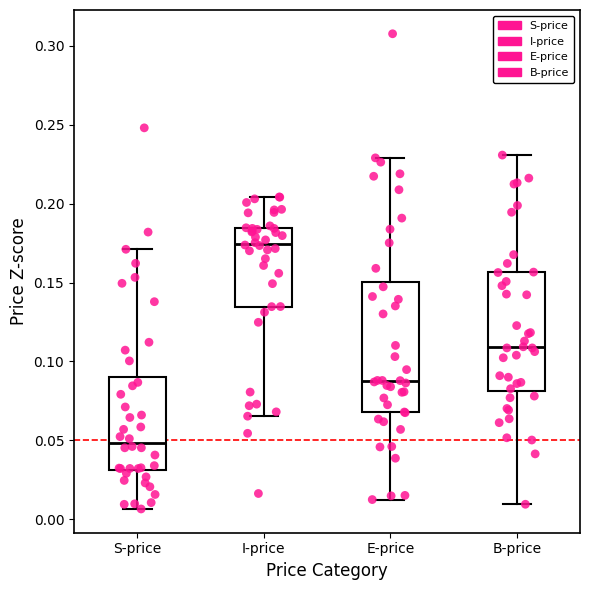

Reading left to right, read every box against the y-axis: the position of its median line, the range the box covers, and the ends of its whiskers. The values are not printed on the chart, so give them approximately, as read against the axis.

S-price: median 0.050, box 0.030 to 0.090, whiskers 0.005 to 0.170
I-price: median 0.175, box 0.135 to 0.185, whiskers 0.065 to 0.205
E-price: median 0.090, box 0.070 to 0.150, whiskers 0.015 to 0.230
B-price: median 0.110, box 0.080 to 0.155, whiskers 0.010 to 0.230